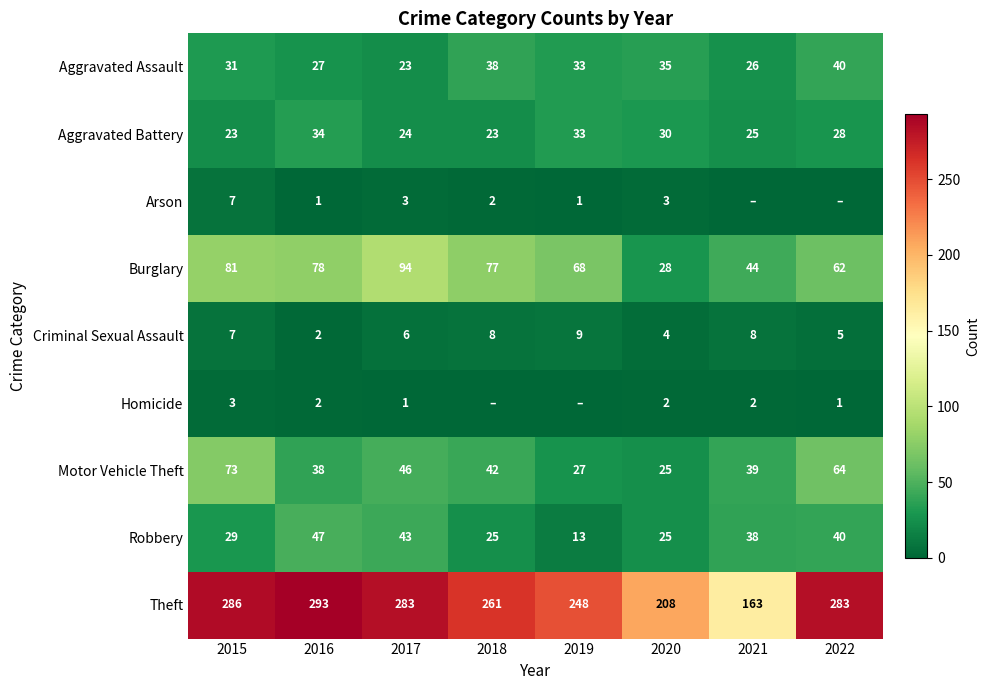

What is the difference between the maximum and minimum values in the Burglary series?

66